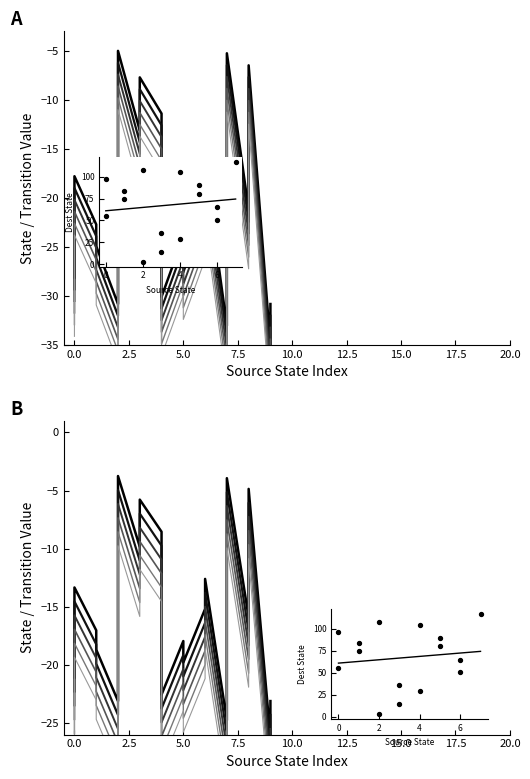

Which series has the widest spread of Y values?

scan_1